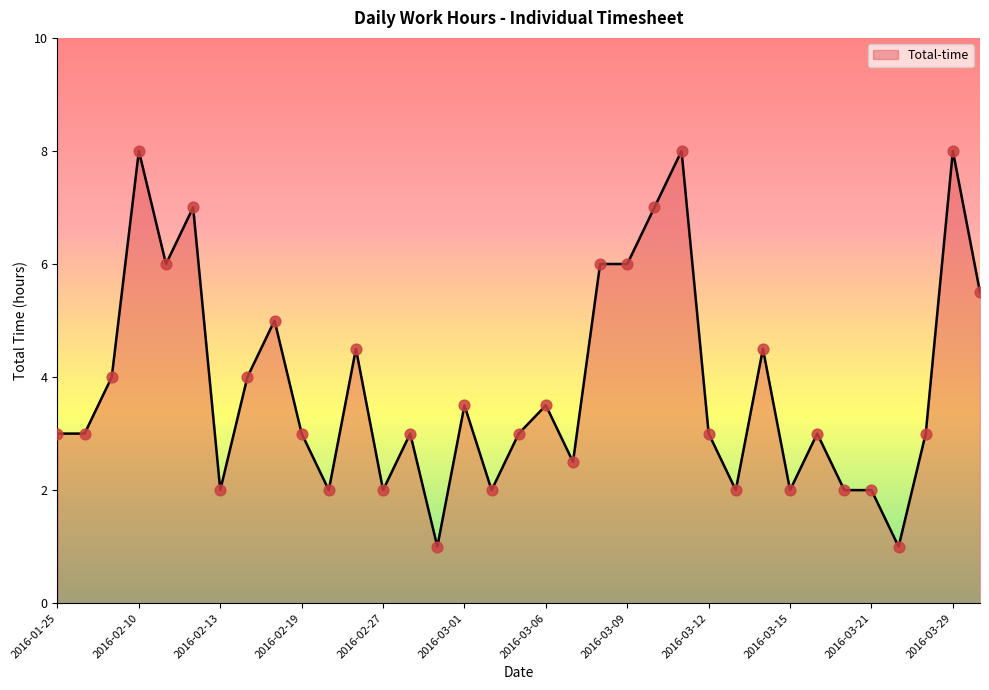

What is the difference between the maximum and minimum values?

7.0